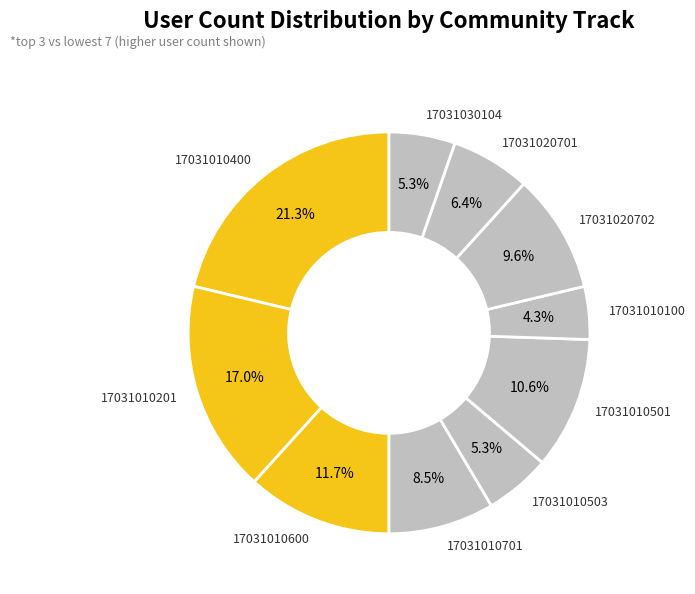

What is the ratio of the value at 17031010600 to the value at 17031010100?

2.7